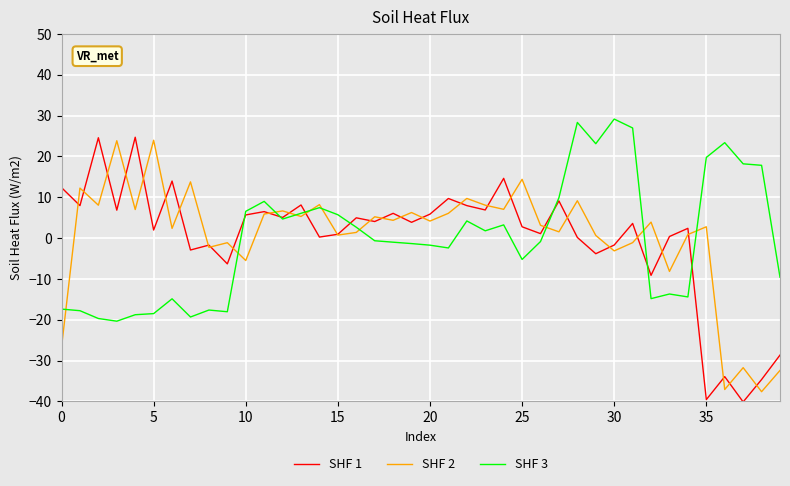

What are all the series names shown in the legend?

SHF 1, SHF 2, SHF 3